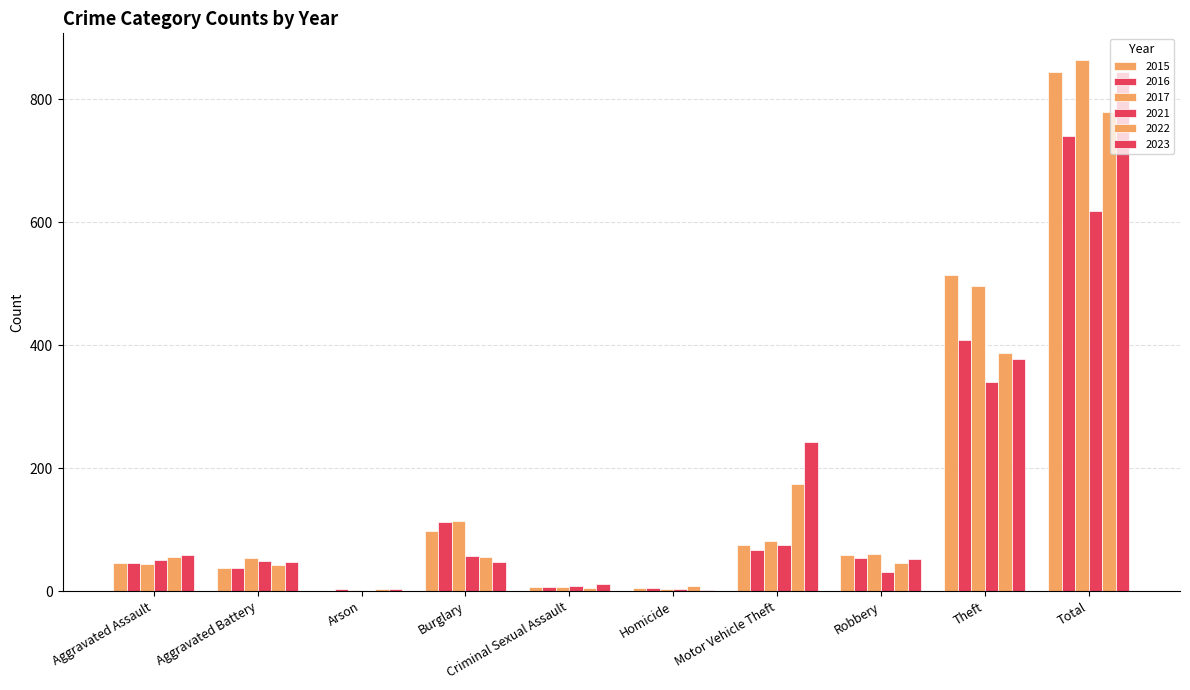

The value of 2022 at Aggravated Assault is 55. True or false?

True